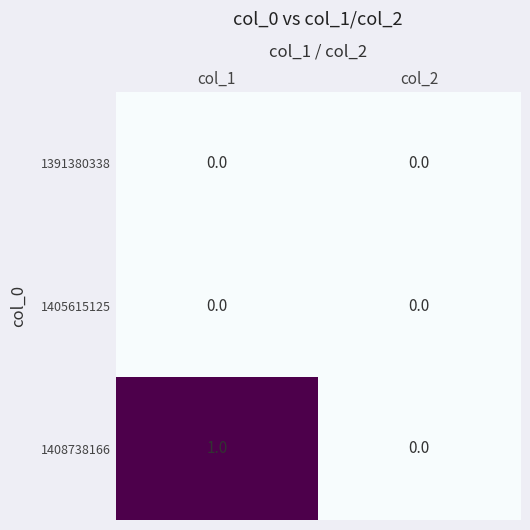

What is the greatest value displayed?

1